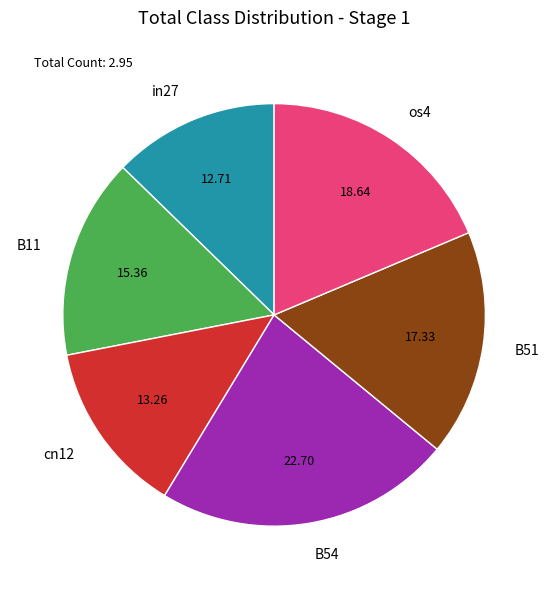

Between os4 and B11, which is larger?

os4